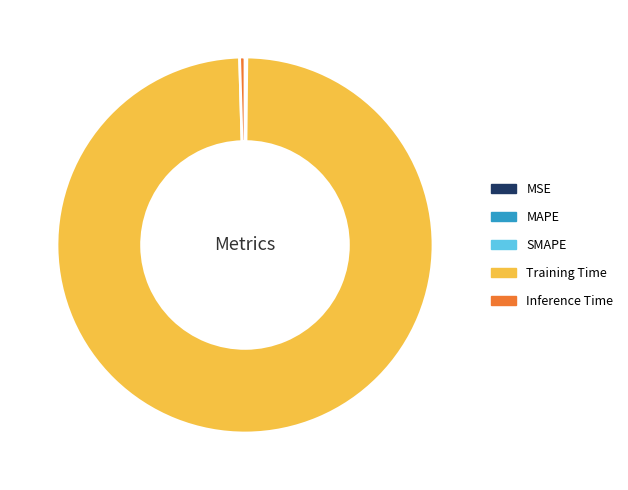

Which category has the biggest portion of the pie?

Training Time